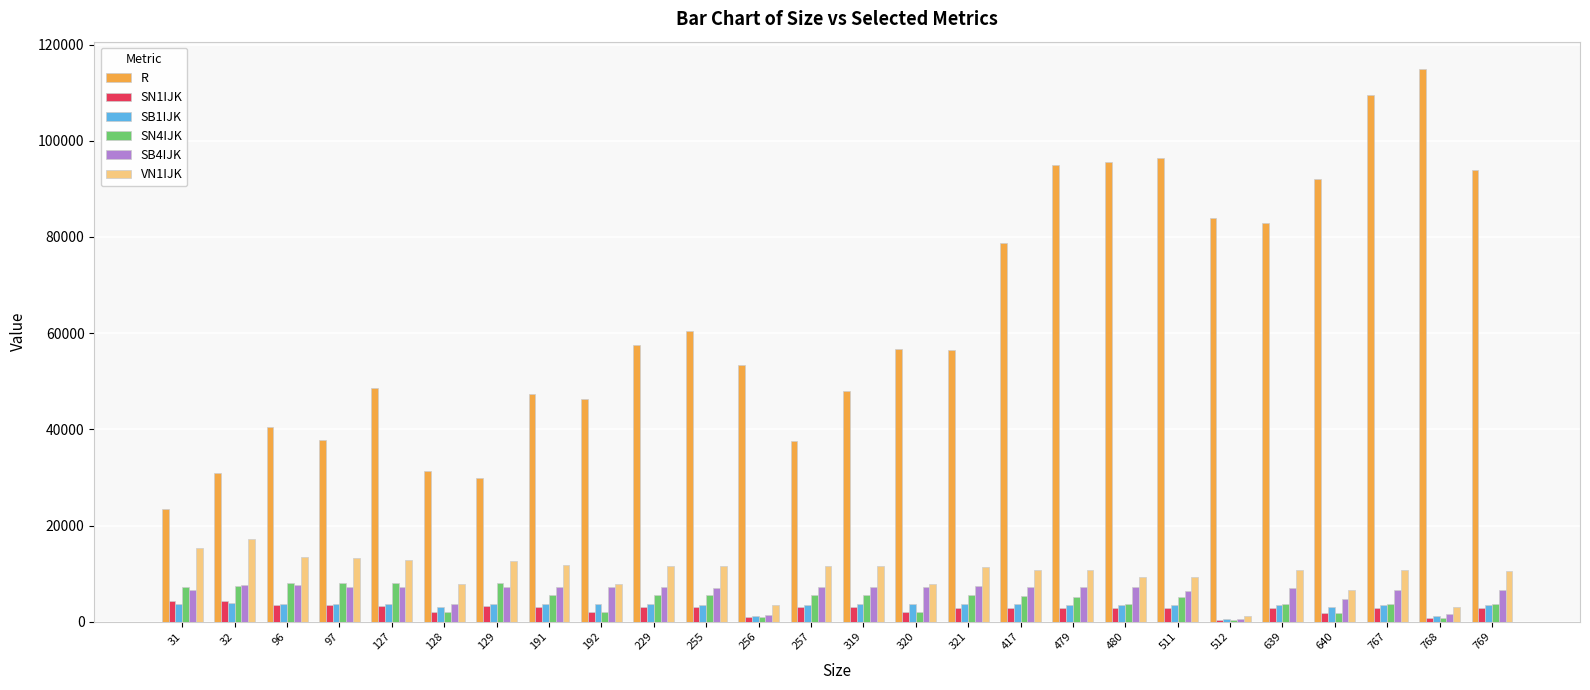

What is the minimum value for R?

23469.1